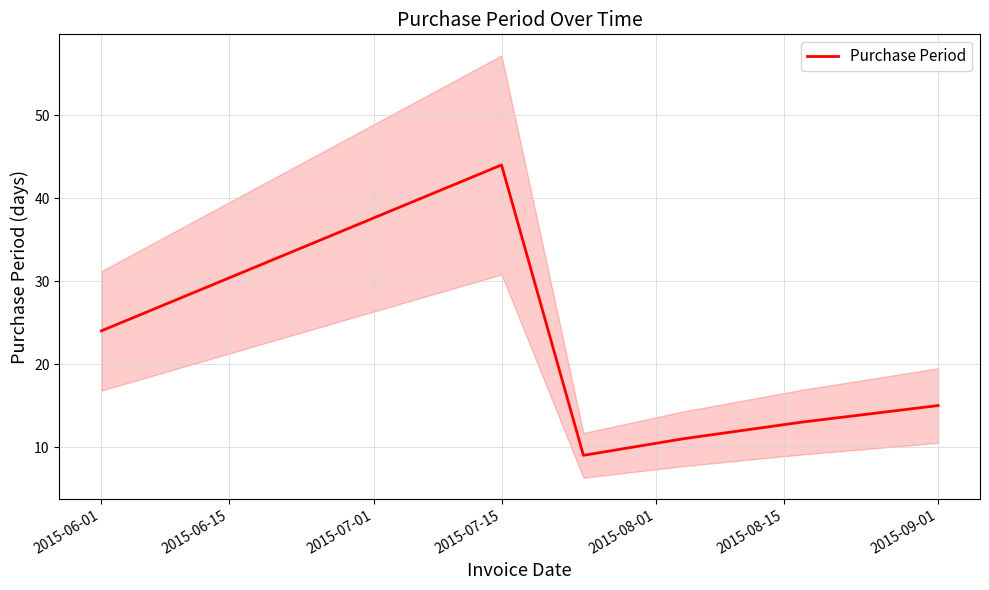

What is the average value?

19